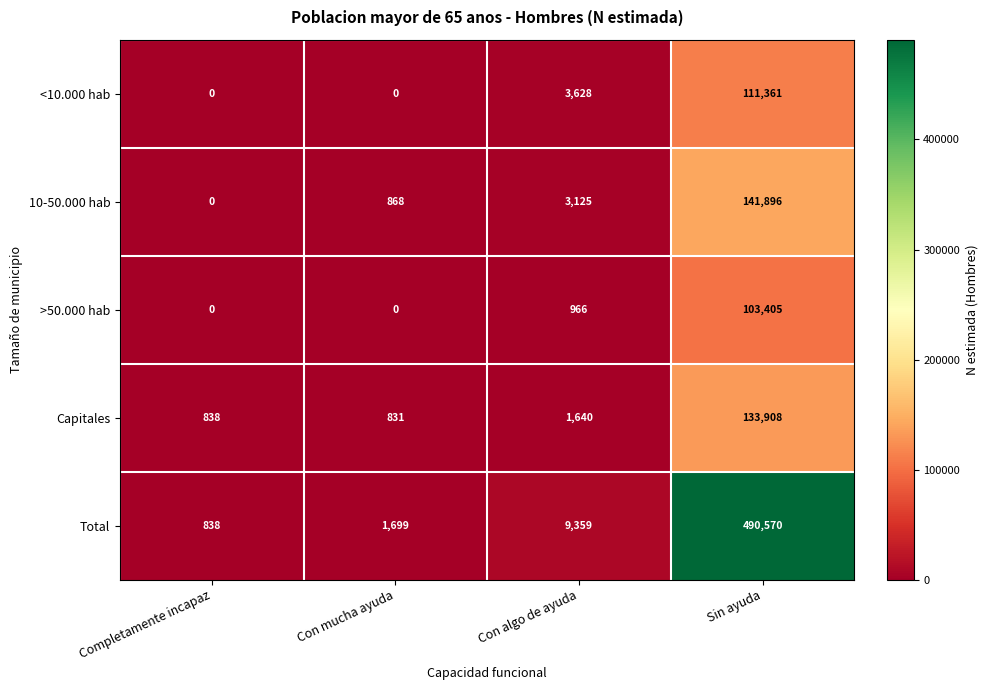

Is it true that Total equals 1024 at Con mucha ayuda?

False